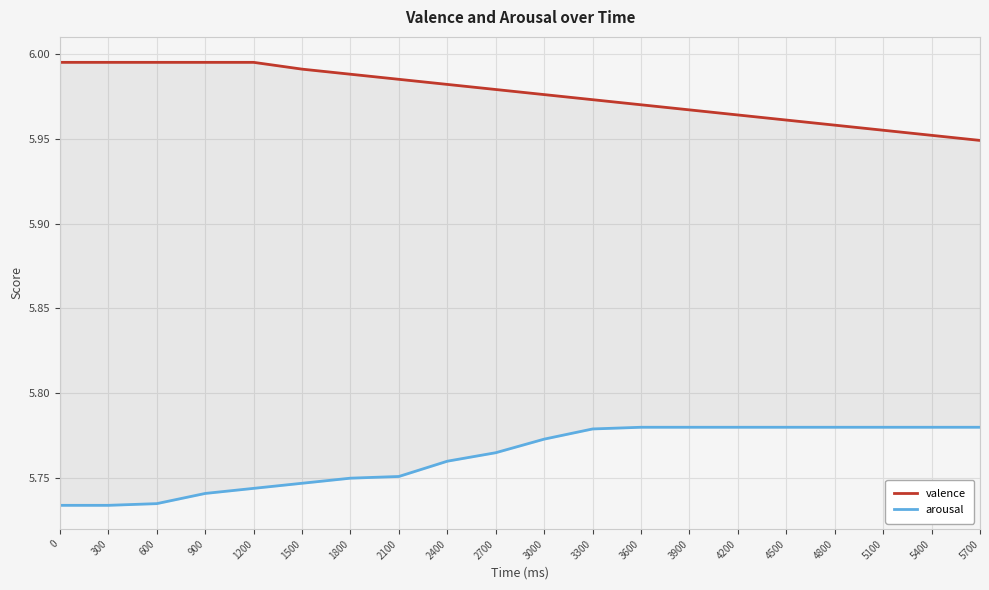

Which series changed the most between 3000 and 5400?

valence